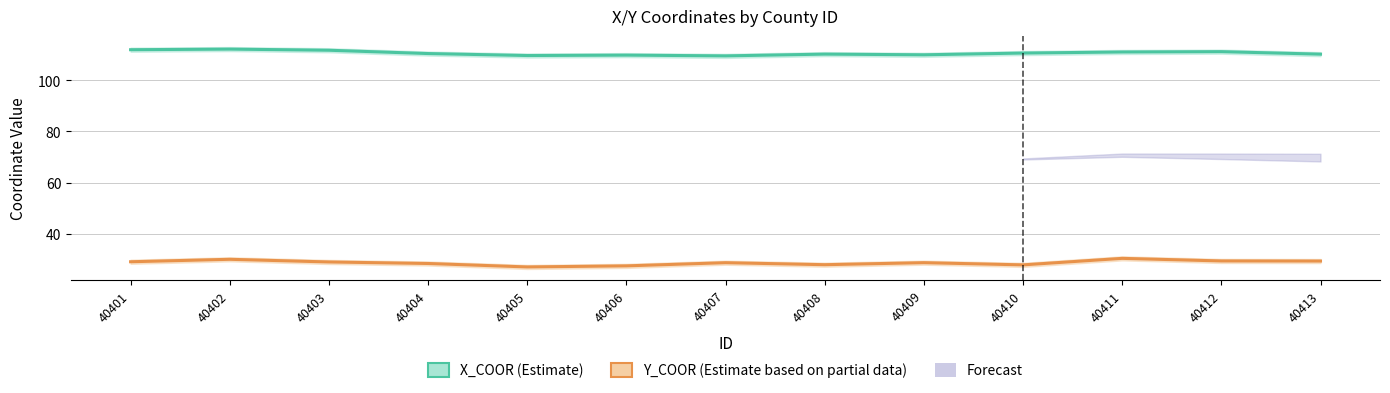

What is the total value across all series at 40413?

139.6